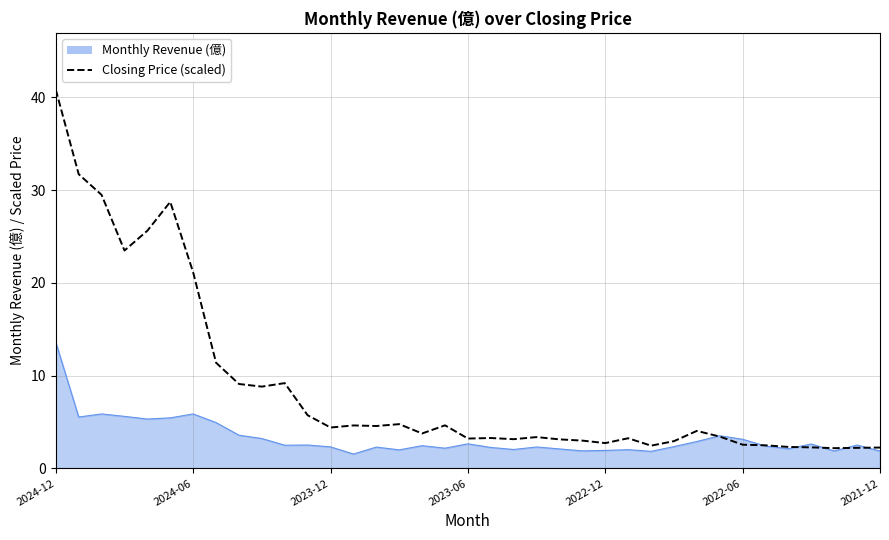

What is the greatest value displayed?

40.8